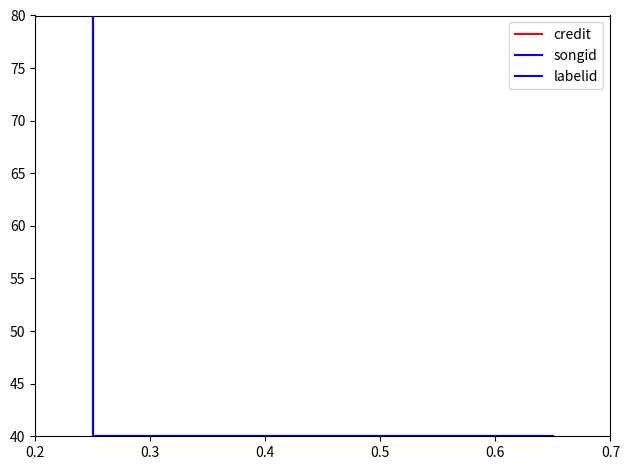

Is this an area chart (filled region under the line)?

No